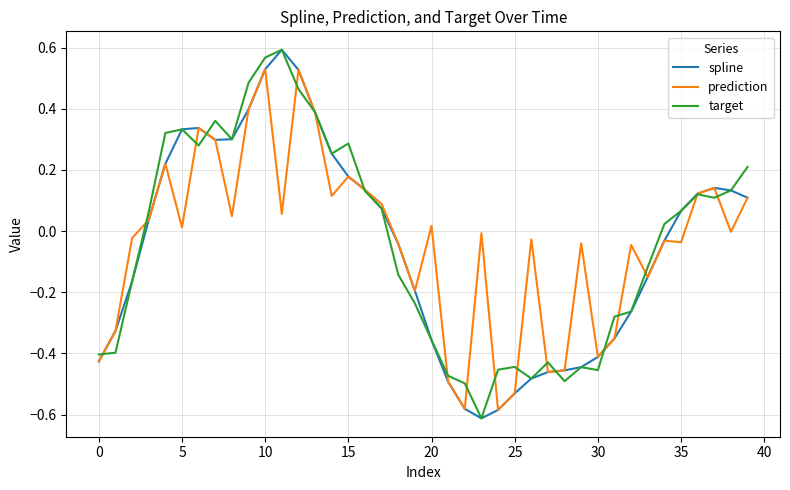

What are all the series names shown in the legend?

spline, prediction, target